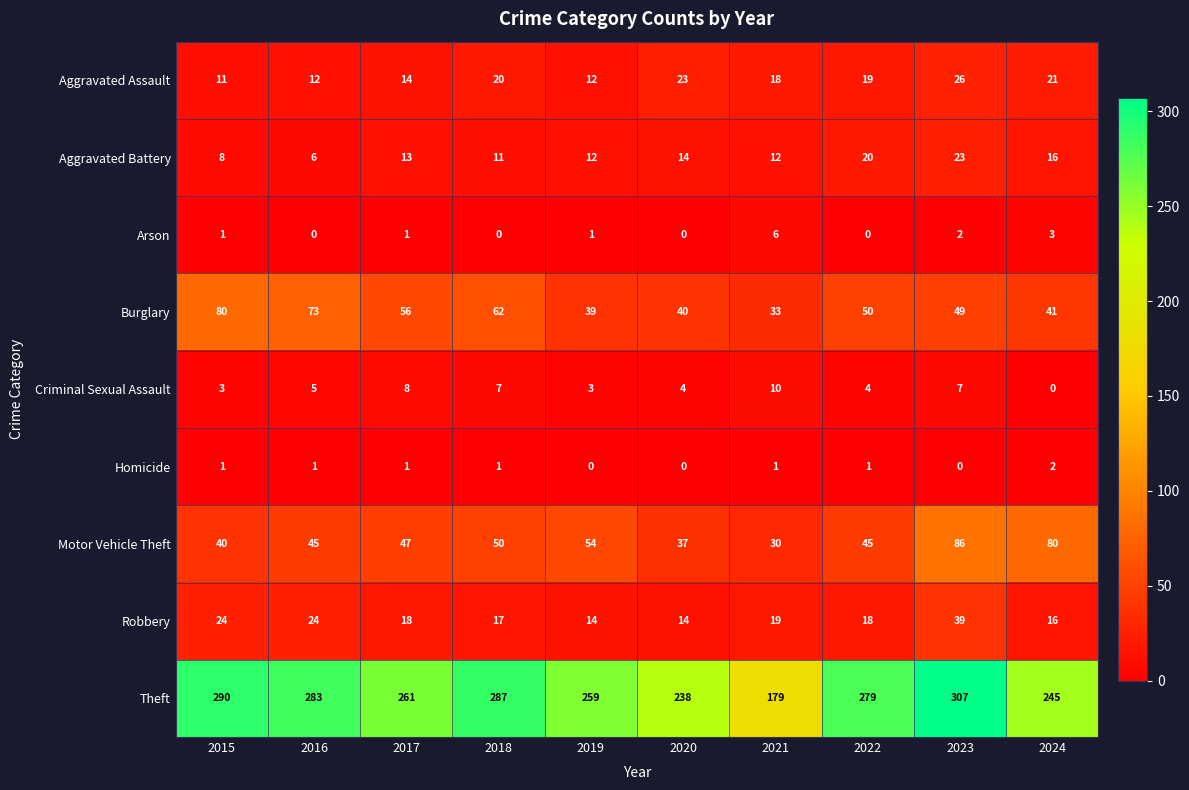

What is the difference between the highest and lowest values at 2017?

260